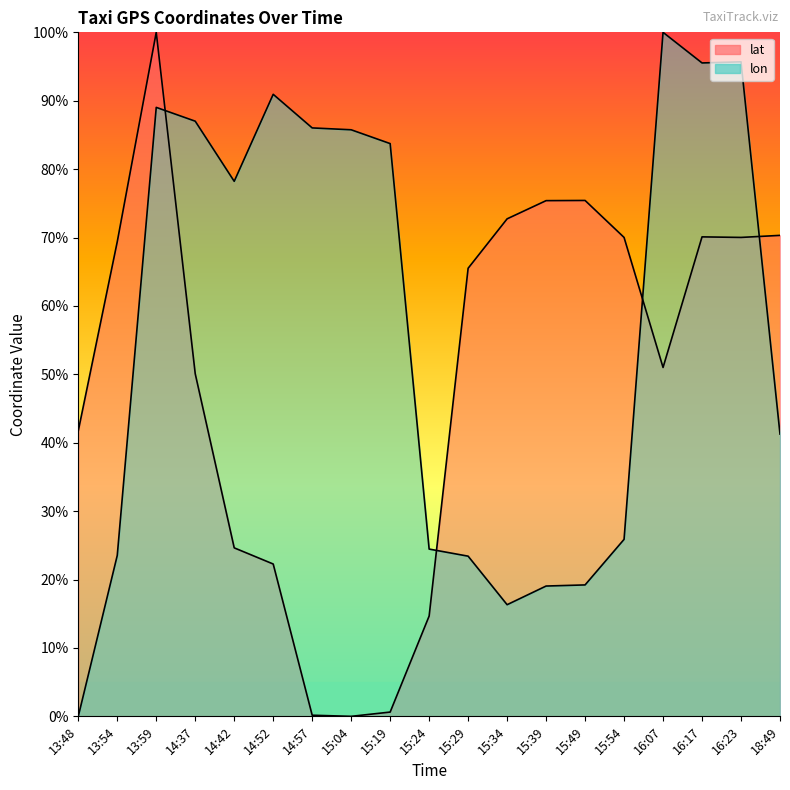

Rank the series at 13:59 from lowest to highest value.

lon, lat